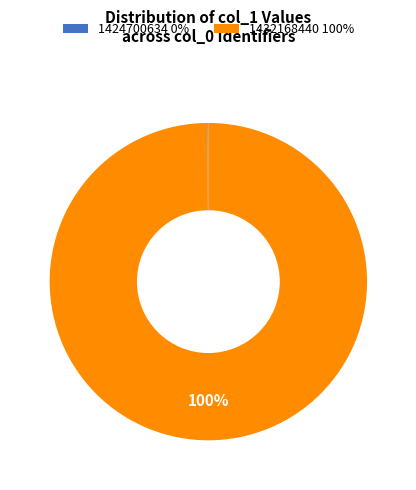

Is it true that 1432168440 100% is 100% of the pie?

True